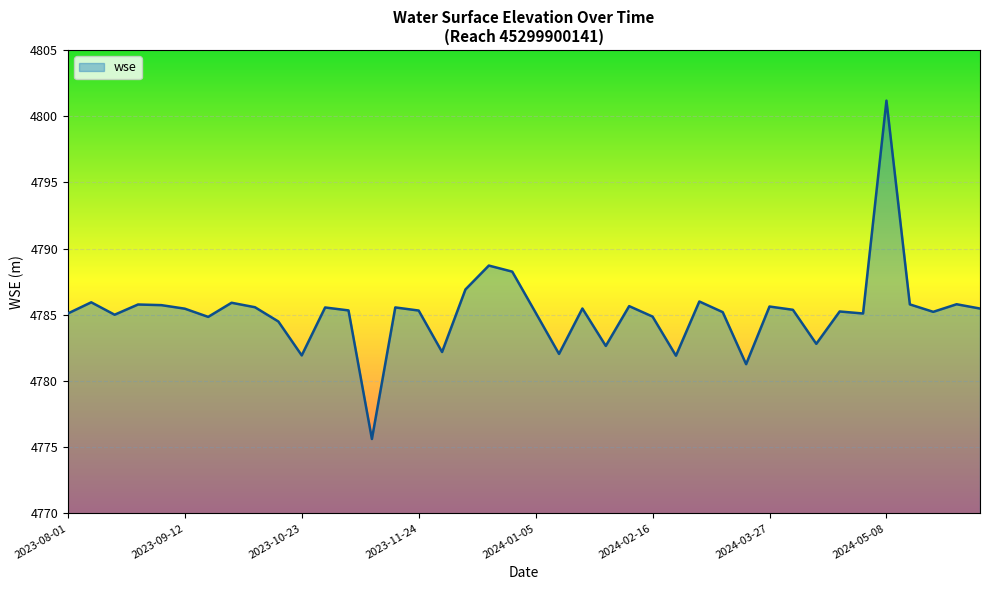

What is the difference between the maximum and minimum values?

25.6